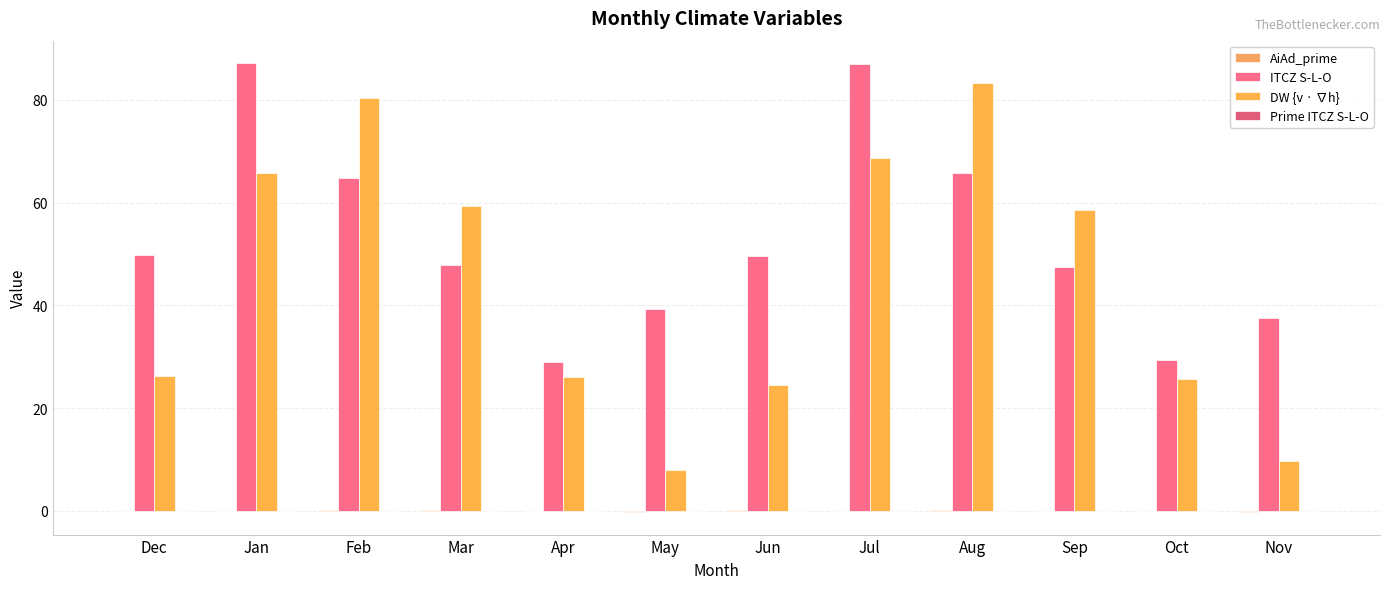

How many categories are shown in the chart?

12